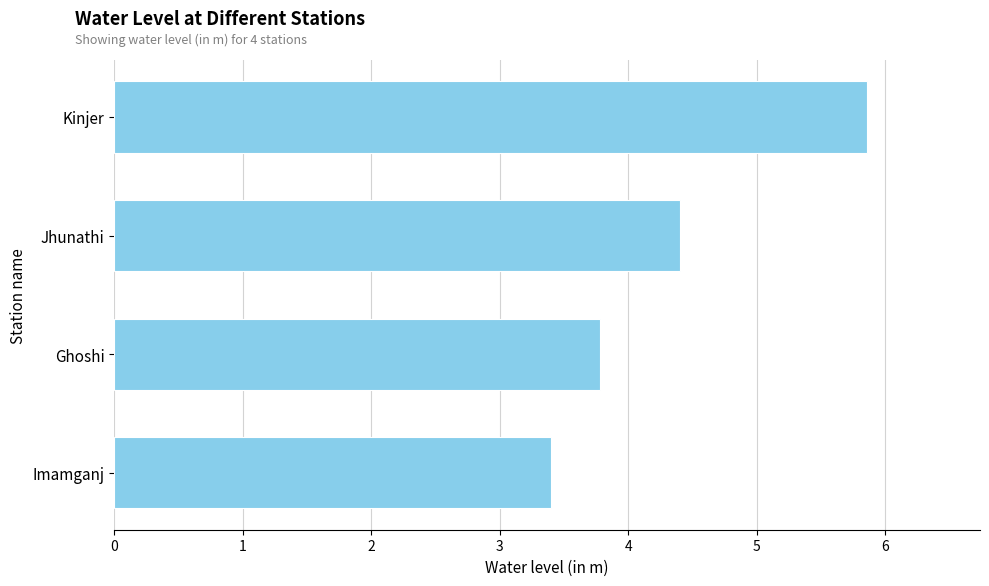

Reading top to bottom, list all the values displayed in this chart.

Kinjer=5.9	Jhunathi=4.4	Ghoshi=3.8	Imamganj=3.4